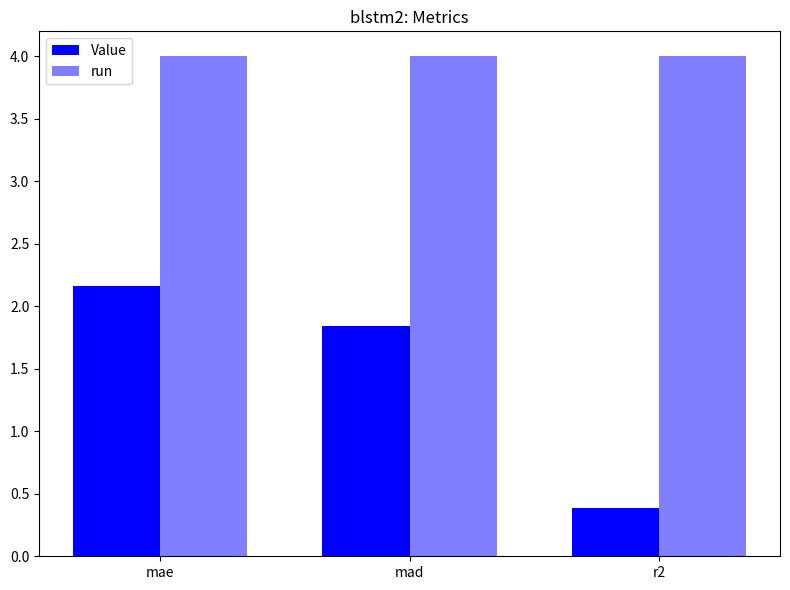

Is it true that run equals 4.0 at mae?

True